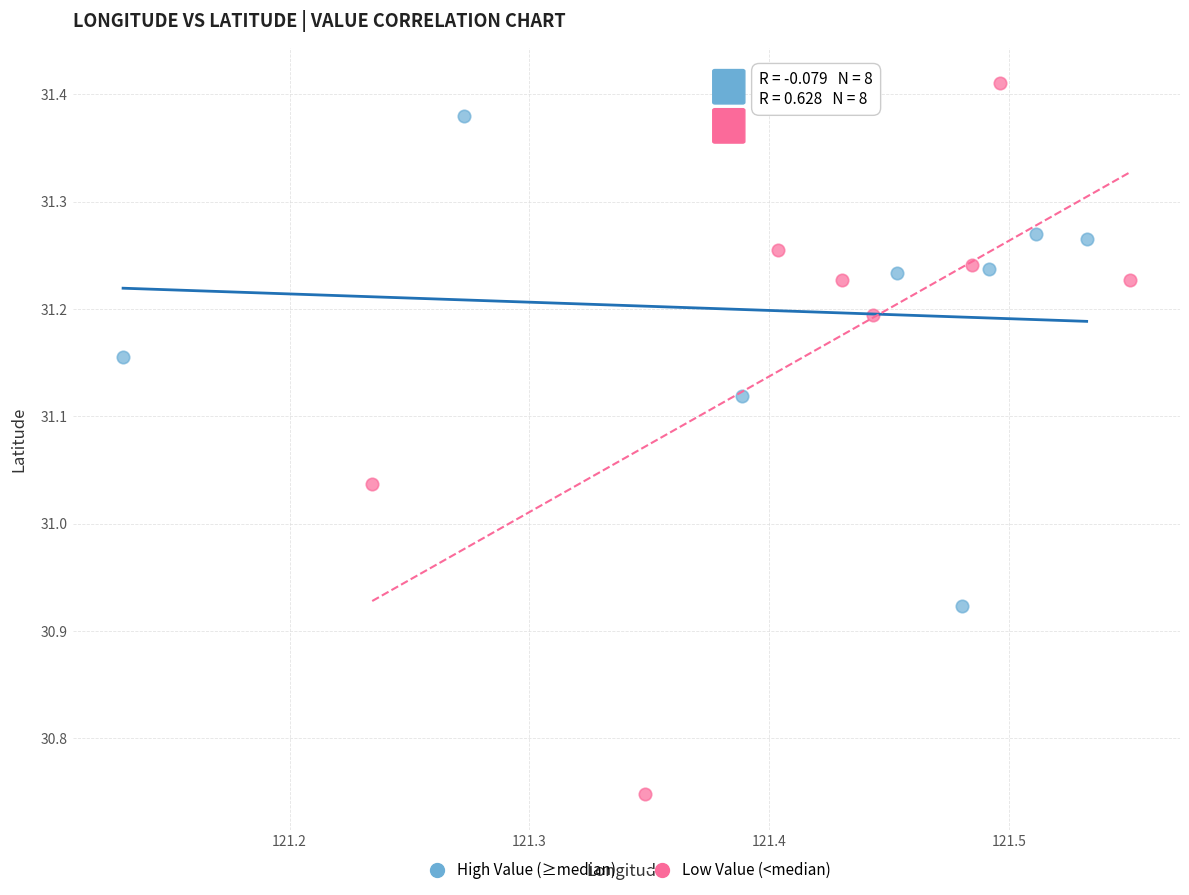

Which series reaches the maximum Y coordinate?

Low Value (<median)